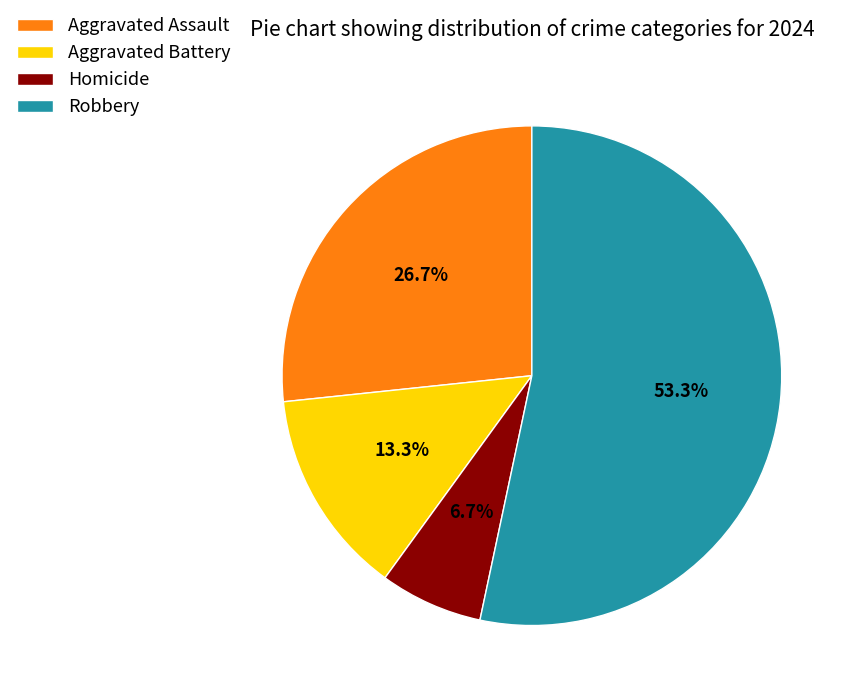

What is the majority slice?

Robbery